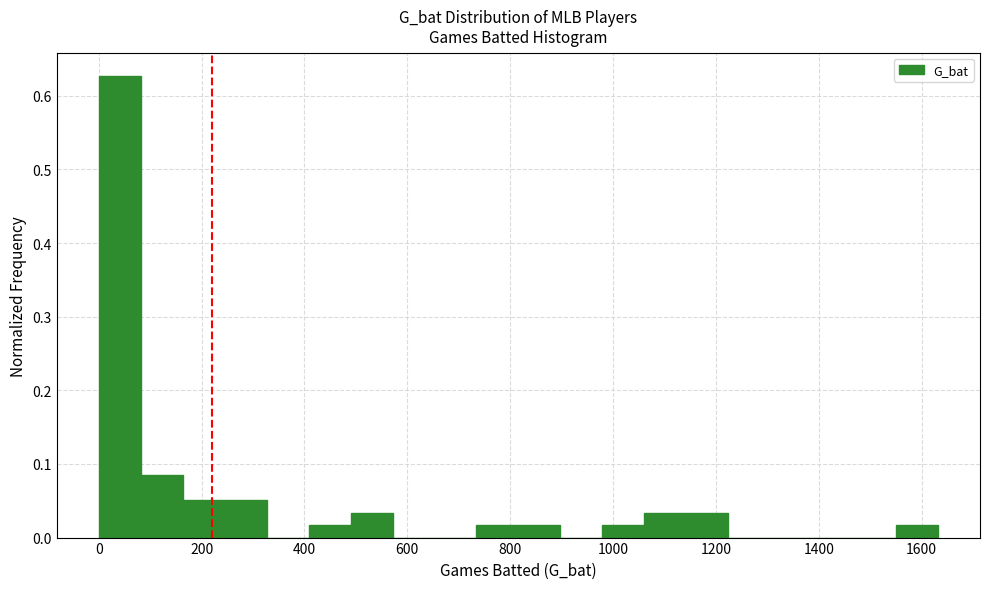

Reading left to right, transcribe this chart: for each bar, give the range it covers on the x-axis and its height. Neither the bar edges nor the heights are printed on the chart, so give them approximately, as read against the axes.

0 to 80: 0.63
80 to 160: 0.08
160 to 240: 0.05
240 to 320: 0.05
320 to 400: 0
400 to 480: 0.02
480 to 580: 0.03
580 to 660: 0
660 to 740: 0
740 to 820: 0.02
820 to 900: 0.02
900 to 980: 0
980 to 1060: 0.02
1060 to 1140: 0.03
1140 to 1220: 0.03
1220 to 1300: 0
1300 to 1380: 0
1380 to 1460: 0
1460 to 1560: 0
1560 to 1640: 0.02